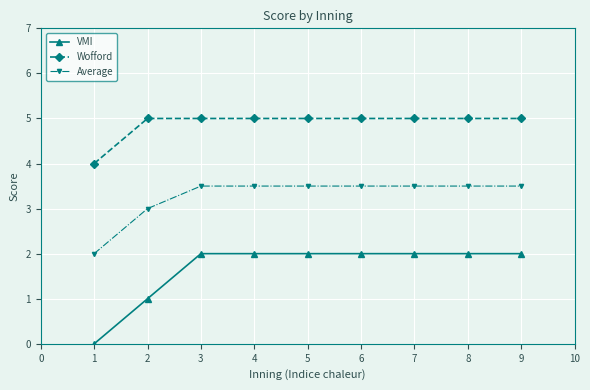

At 3, list the series in order from smallest to largest.

VMI, Average, Wofford